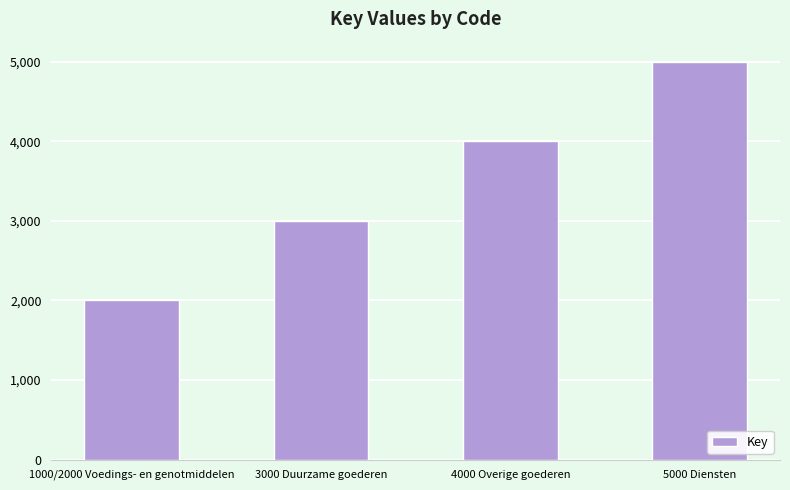

What is the average value?

3501